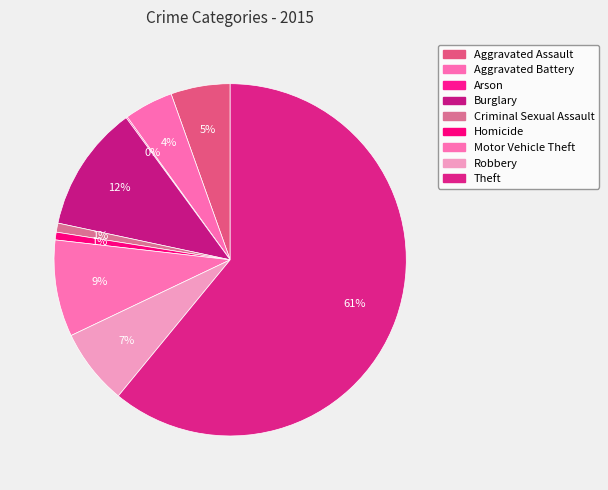

To the nearest percent, what percentage of the pie is Homicide?

1%